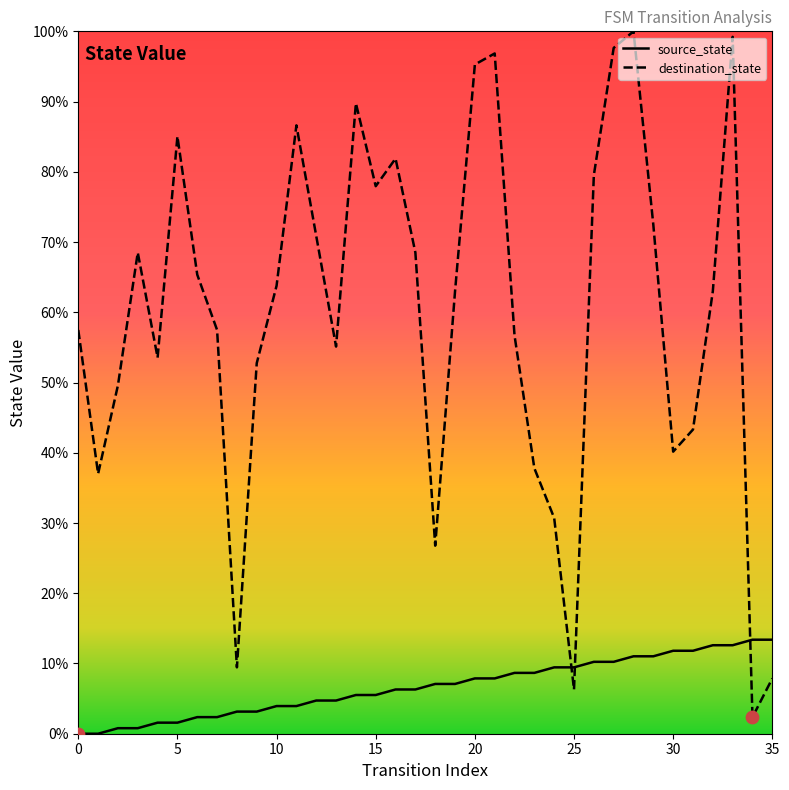

At how many categories does at least one series exceed 20?

32